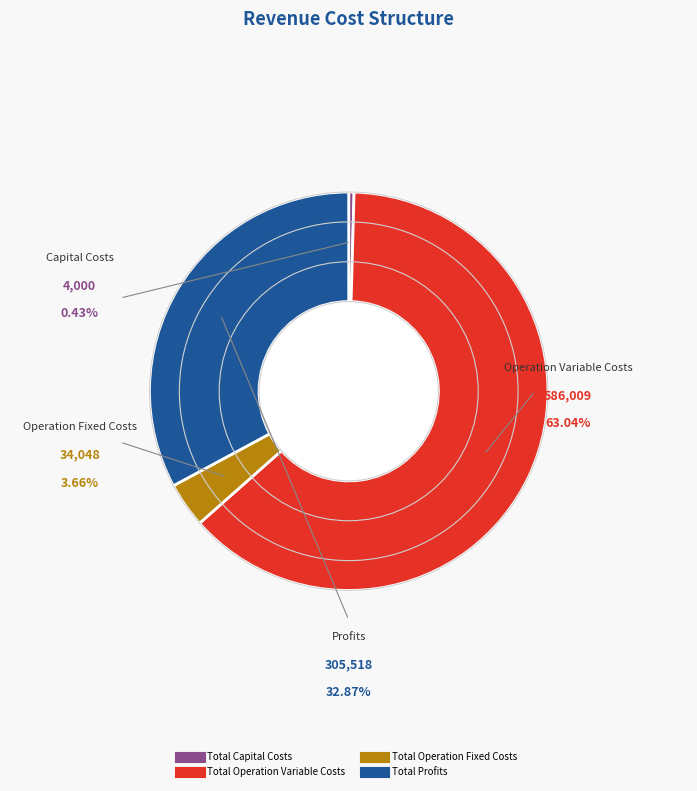

Do Total Capital Costs and Total Operation Fixed Costs together represent more than half of the pie?

No